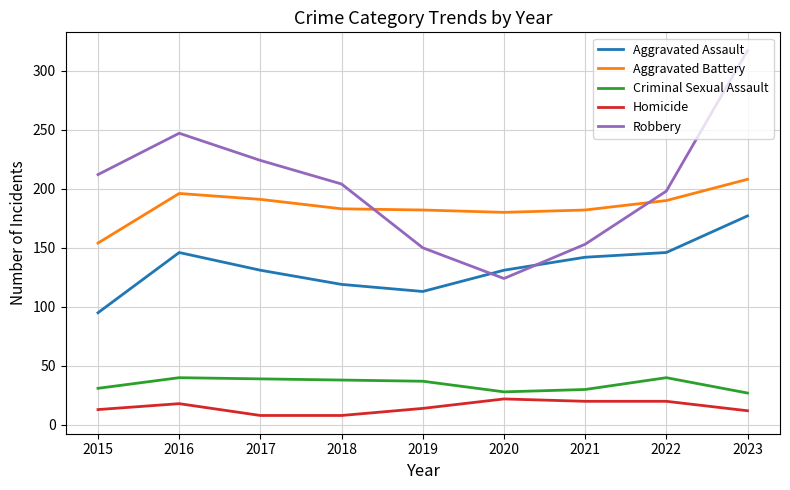

What is the difference between the maximum and minimum values in the Homicide series?

14